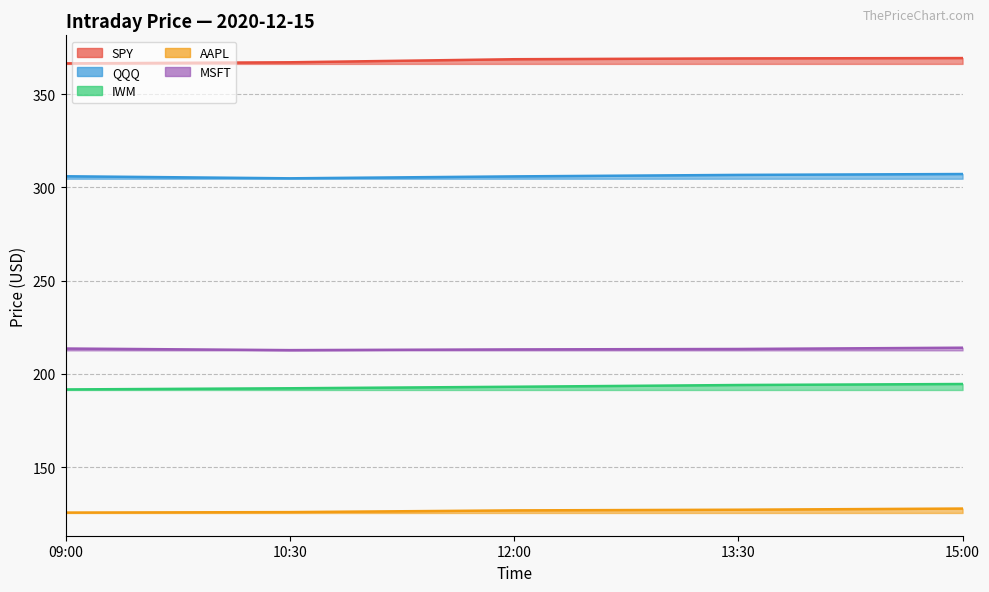

Between 13:30 and 15:00, which series saw the biggest shift?

MSFT